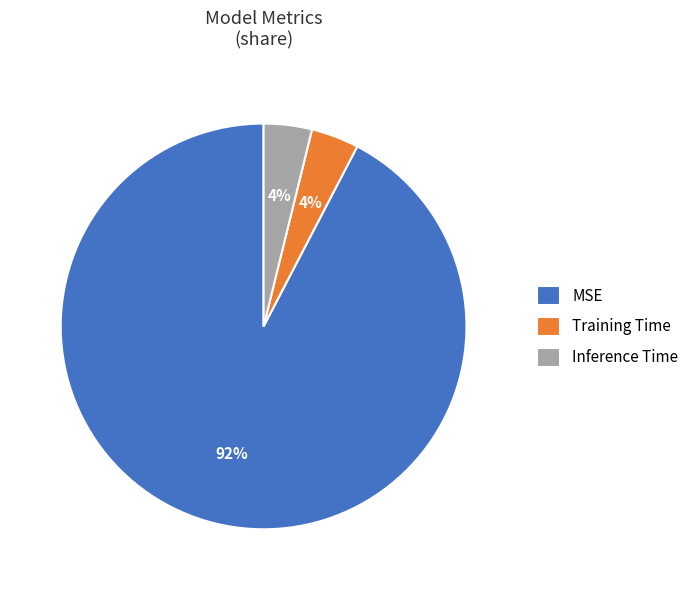

Is the sum of MSE and Training Time greater than half?

Yes